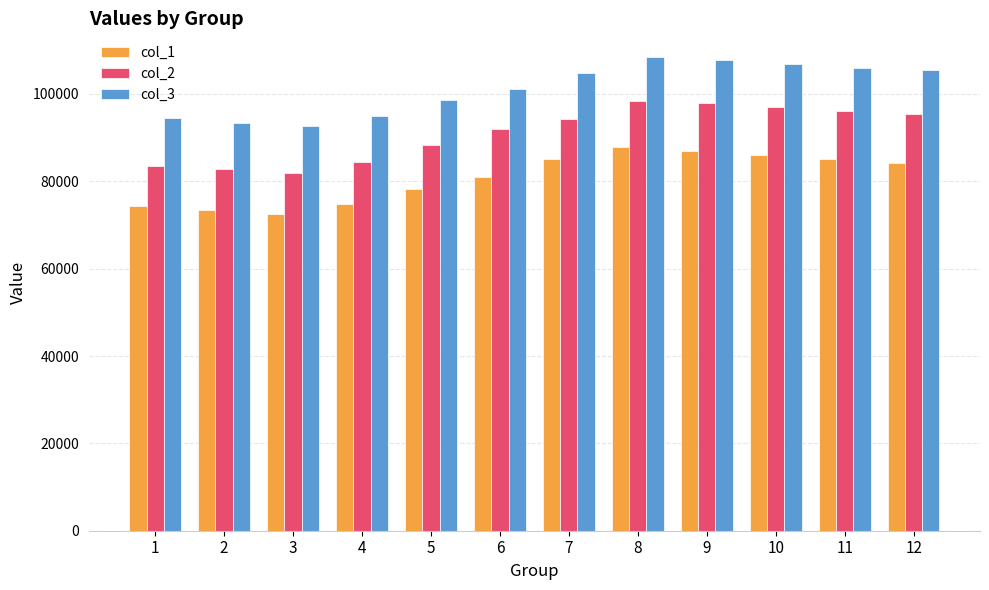

The value of col_3 at 6 is 28916.4. True or false?

False